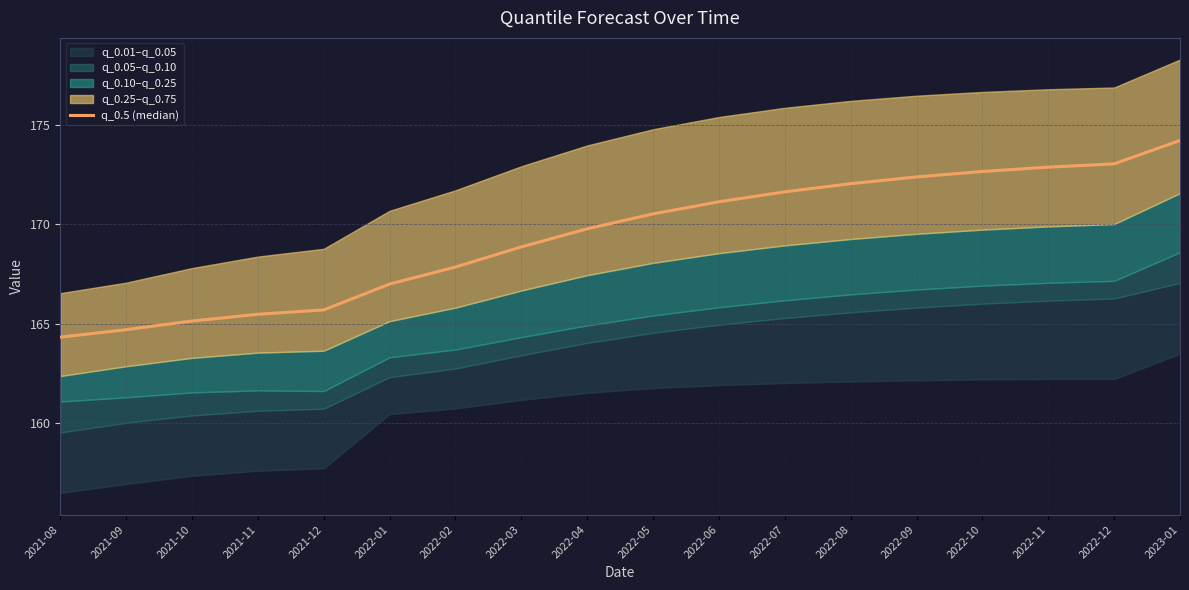

What is the difference between the second highest and second lowest values?

8.3